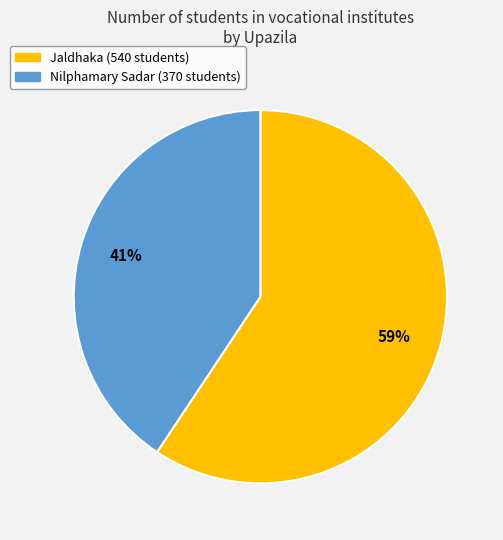

How many segments does this pie chart have?

2